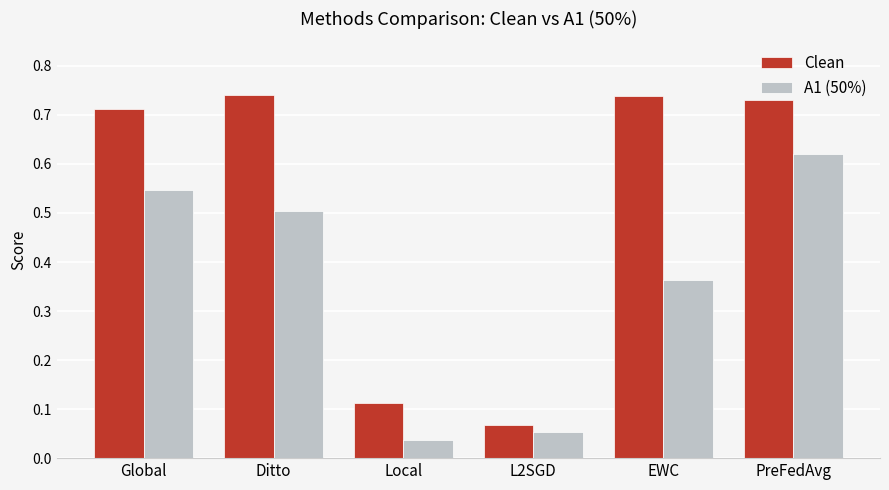

At which category does the chart reach its minimum across all series?

Local